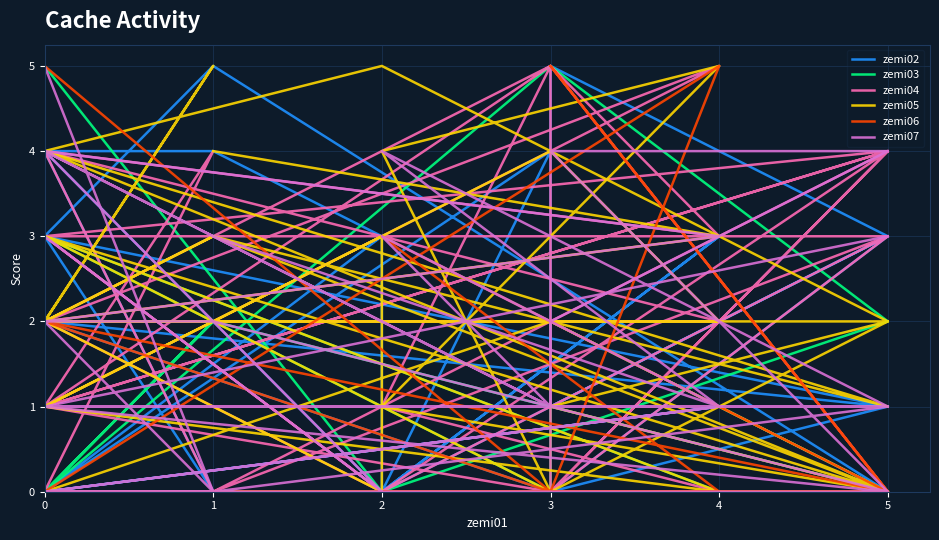

In zemi07, how many points are higher than both neighbors (excluding endpoints)?

7